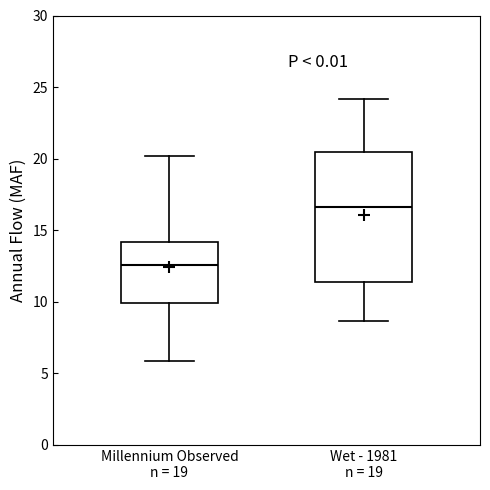

Reading left to right, read every box against the y-axis: the position of its median line, the range the box covers, and the ends of its whiskers. The values are not printed on the chart, so give them approximately, as read against the axis.

Millennium Observed n = 19: median 12.5, box 10.0 to 14.0, whiskers 6.0 to 20.0
Wet - 1981 n = 19: median 16.5, box 11.5 to 20.5, whiskers 8.5 to 24.0